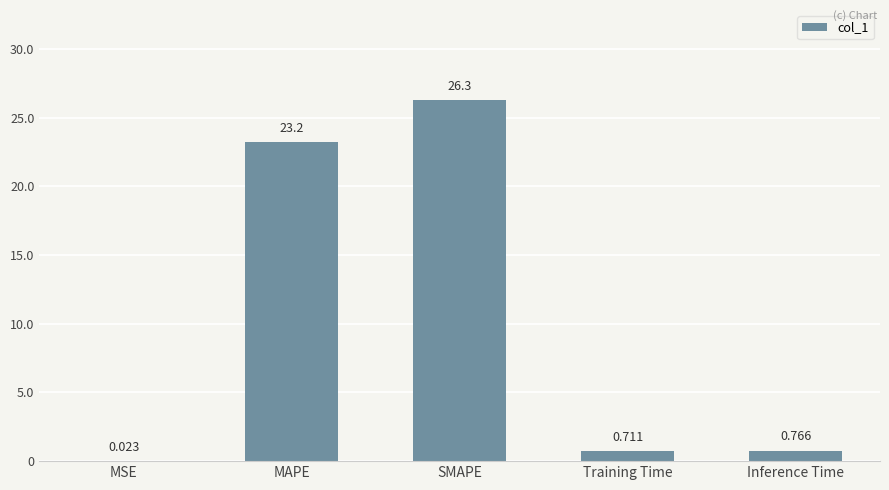

Where is the data nearest to the value 13?

MAPE